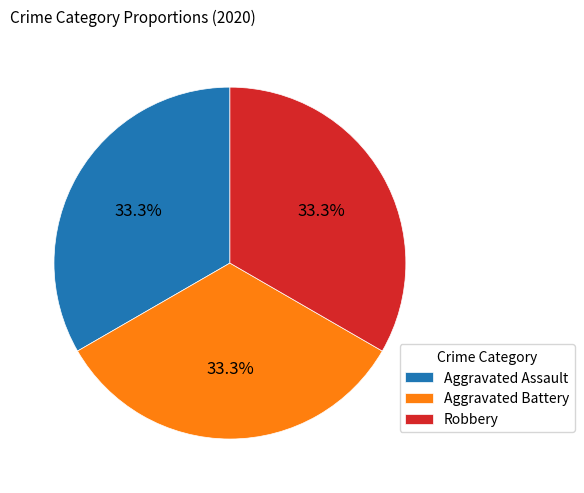

Is there any slice that represents more than half of the pie?

No